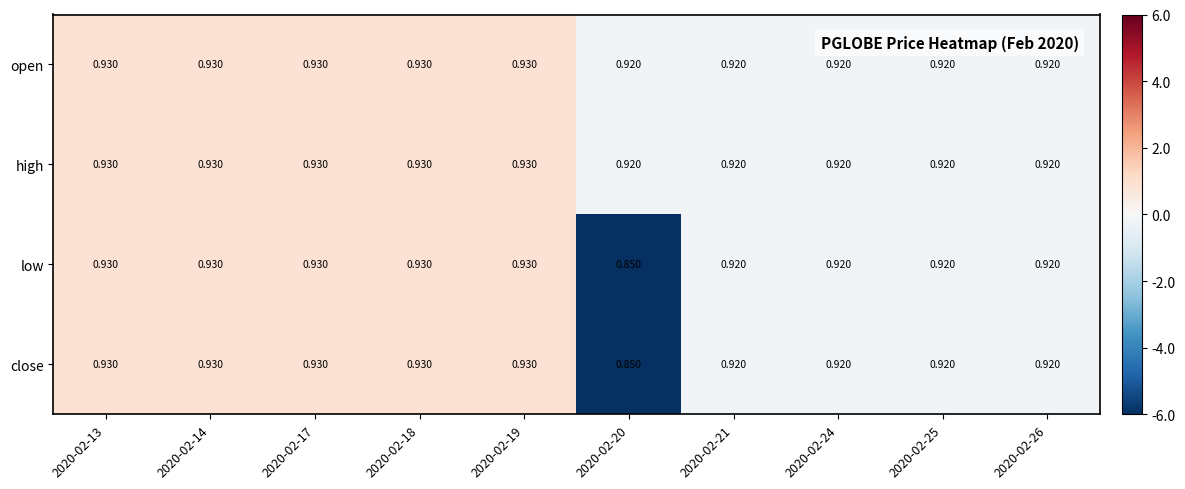

Is the value of low at 2020-02-17 greater than the value of close at 2020-02-20?

Yes